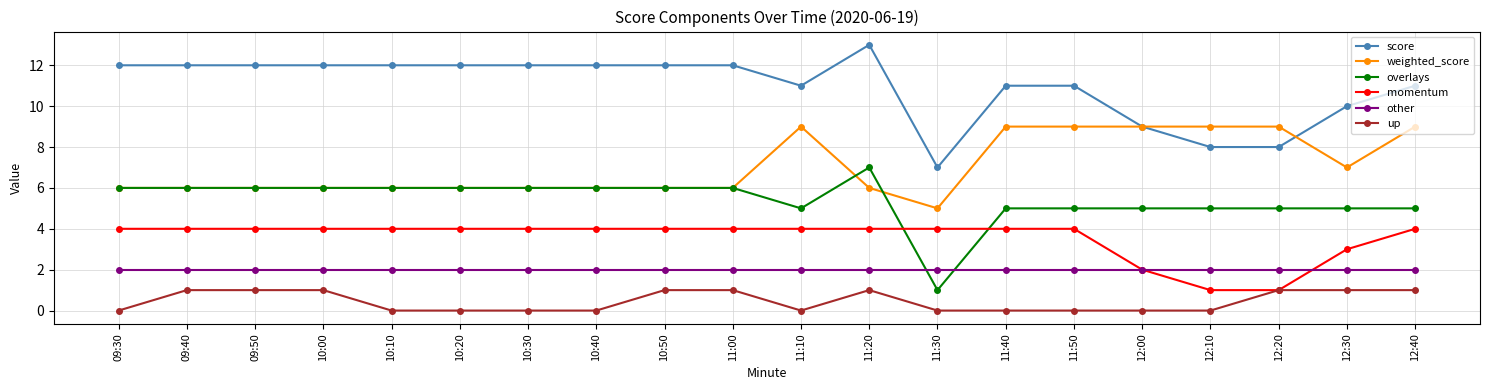

Reading left to right, extract all data points from this chart.

score: 12	12	12	12	12	12	12	12	12	12	11	13	7	11	11	9	8	8	10	11
weighted_score: 6	6	6	6	6	6	6	6	6	6	9	6	5	9	9	9	9	9	7	9
overlays: 6	6	6	6	6	6	6	6	6	6	5	7	1	5	5	5	5	5	5	5
momentum: 4	4	4	4	4	4	4	4	4	4	4	4	4	4	4	2	1	1	3	4
other: 2	2	2	2	2	2	2	2	2	2	2	2	2	2	2	2	2	2	2	2
up: 0	1	1	1	0	0	0	0	1	1	0	1	0	0	0	0	0	1	1	1